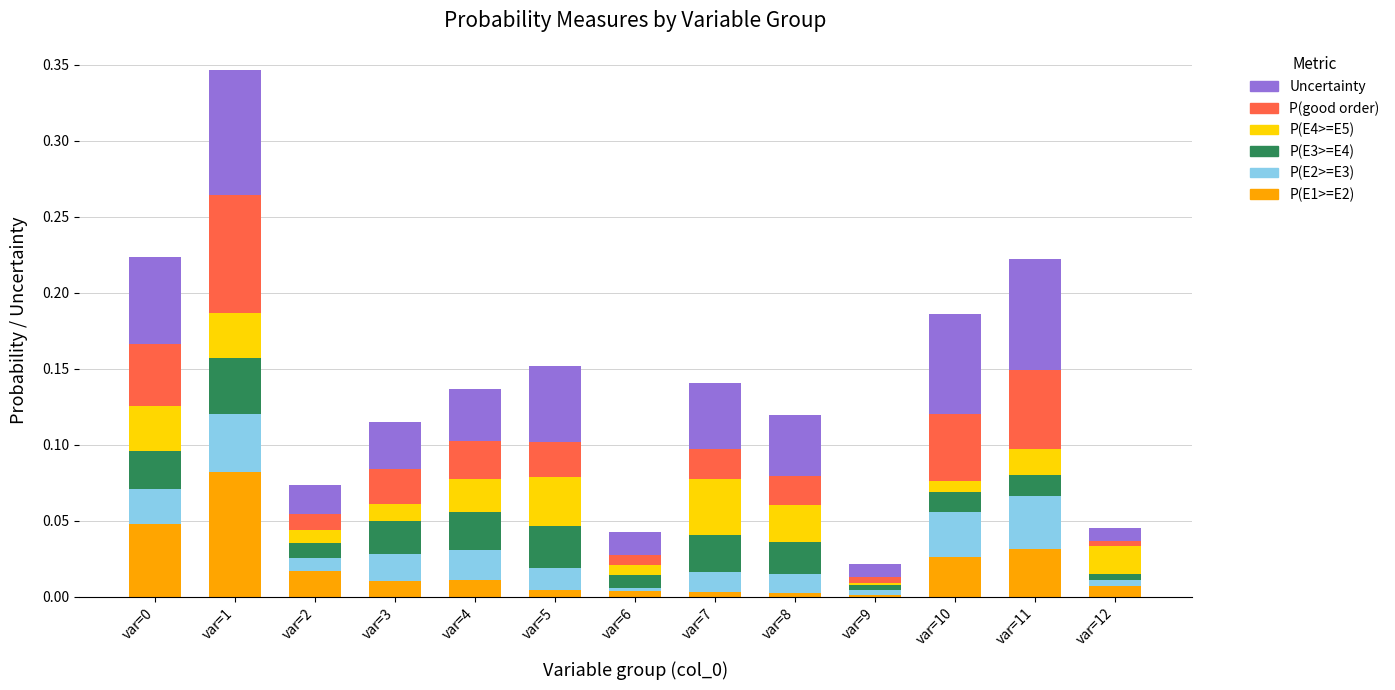

At which category is the sum across all series the highest?

var=1